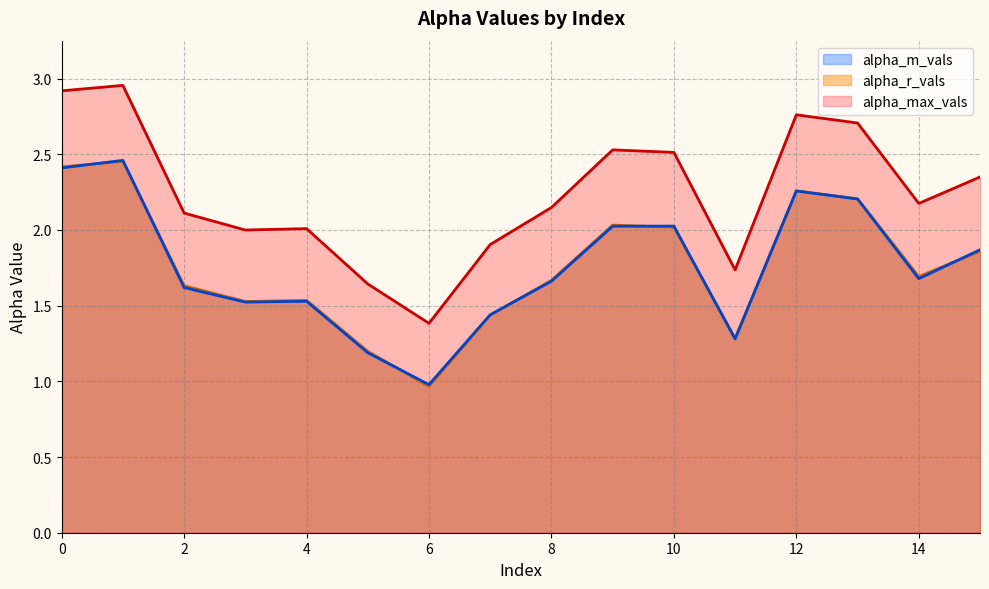

How many data points in alpha_m_vals are less than 1?

1